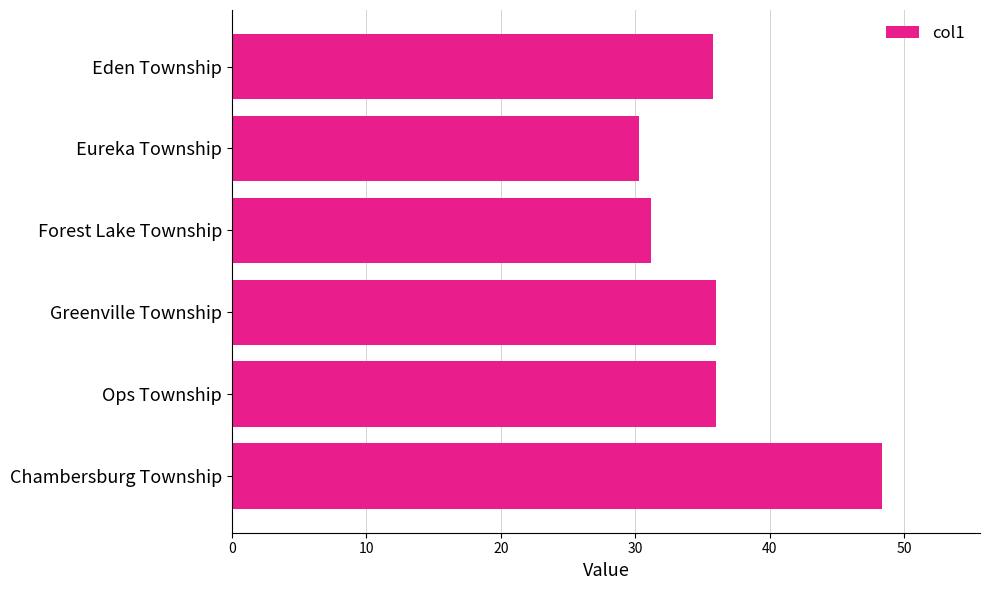

What is the change in value from Ops Township to Forest Lake Township?

-4.8